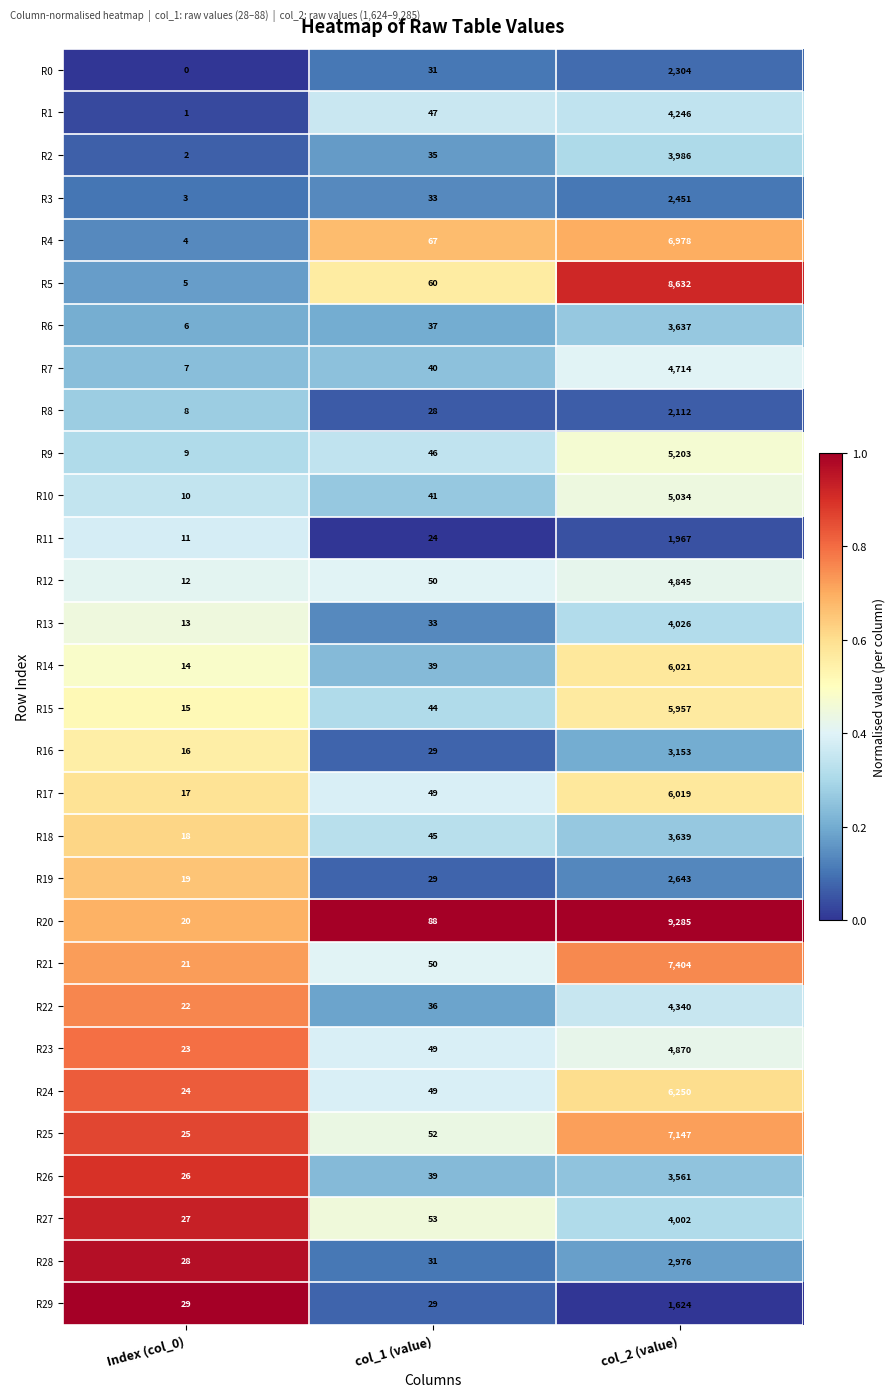

Which series has the largest total across all categories?

R20